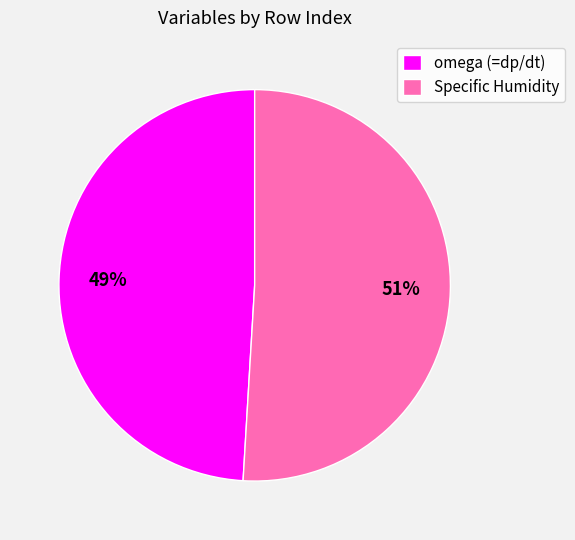

What is the ratio of the value at omega (=dp/dt) to the value at Specific Humidity?

1.0